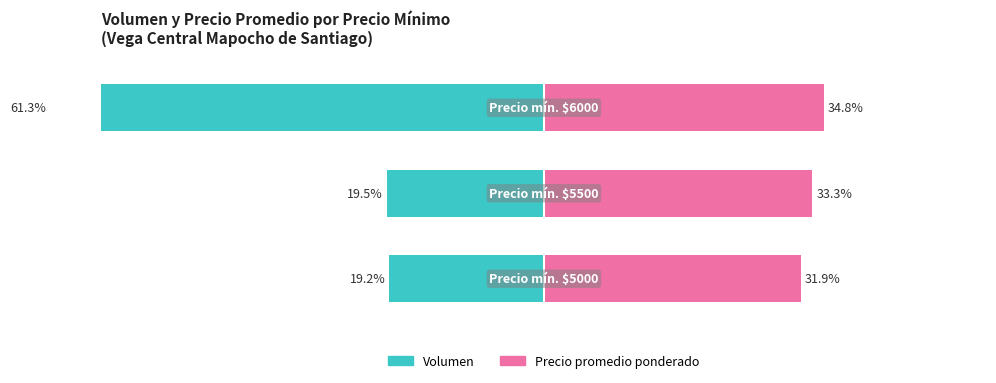

True or false: Volumen has a value of -19.2 at 0.

True